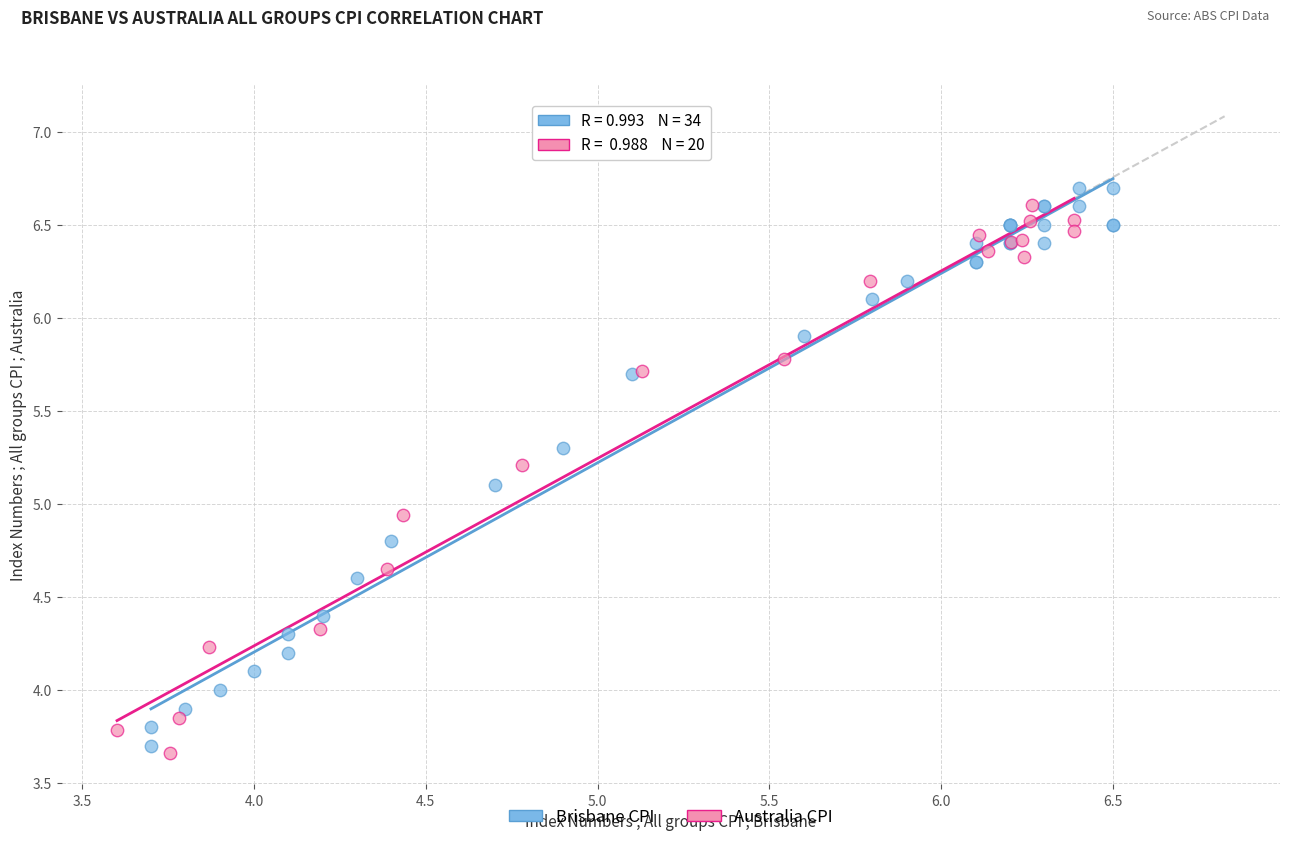

What are all the series names shown in the legend?

Brisbane CPI, Australia CPI